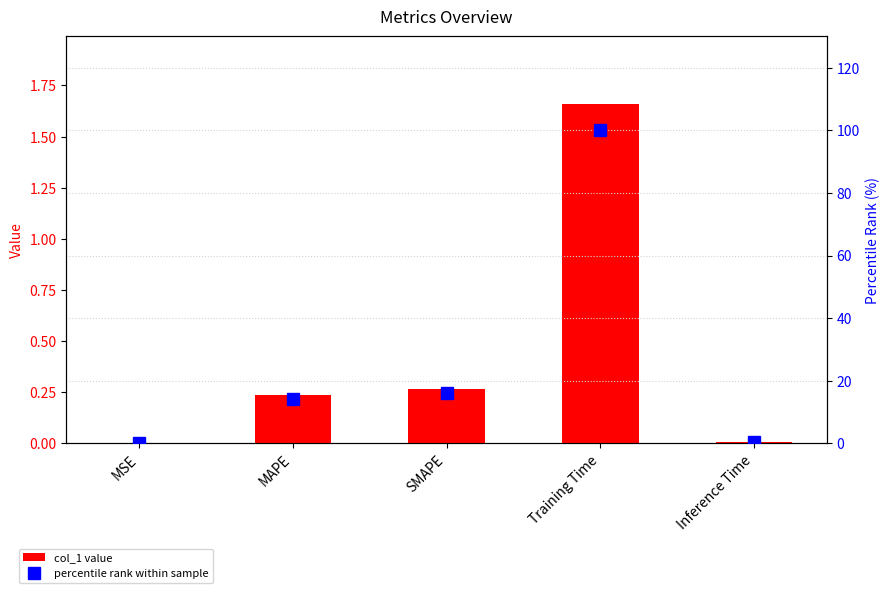

Is it true that percentile rank within sample equals 0.4 at Inference Time?

True